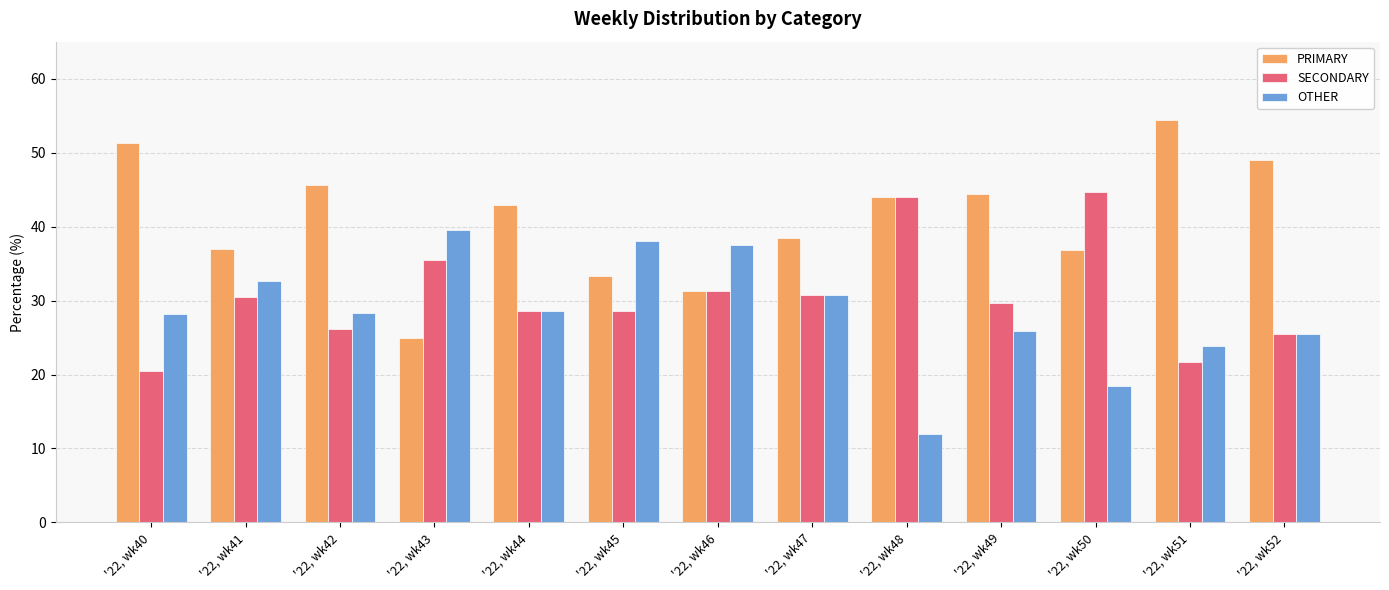

How many values in the SECONDARY series exceed 29?

7